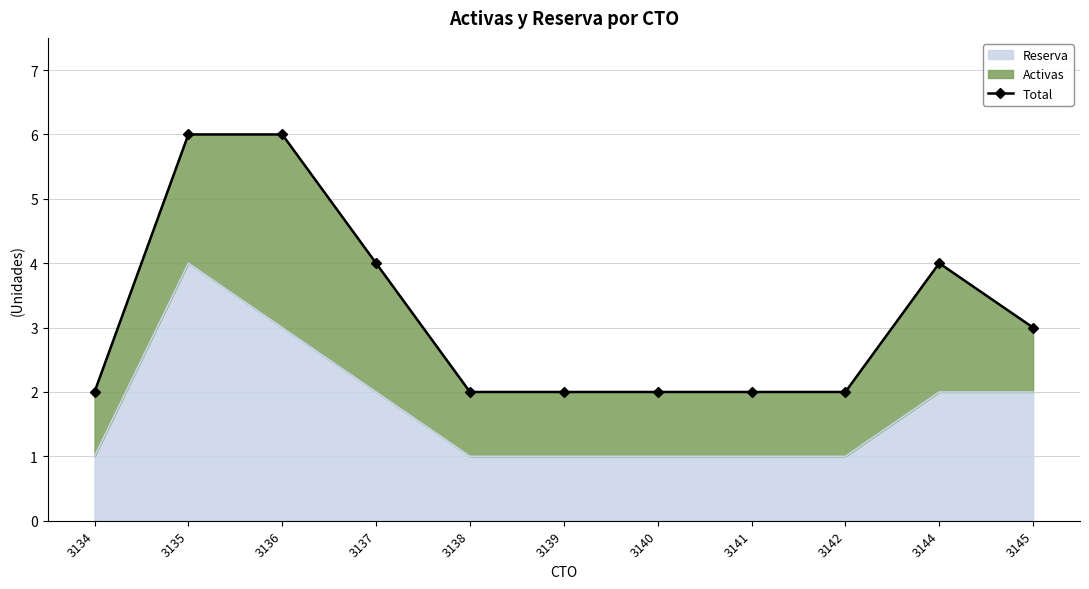

Reading left to right, list all the values displayed in this chart.

3134=2	3135=6	3136=6	3137=4	3138=2	3139=2	3140=2	3141=2	3142=2	3144=4	3145=3